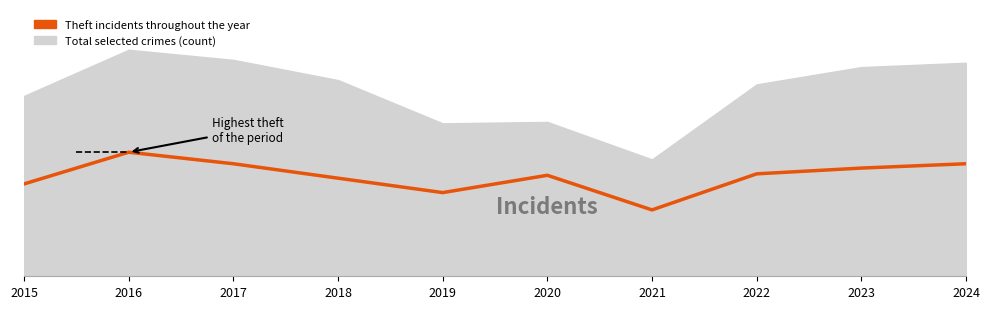

What is the approximate value at 2015, to the nearest 10?

60